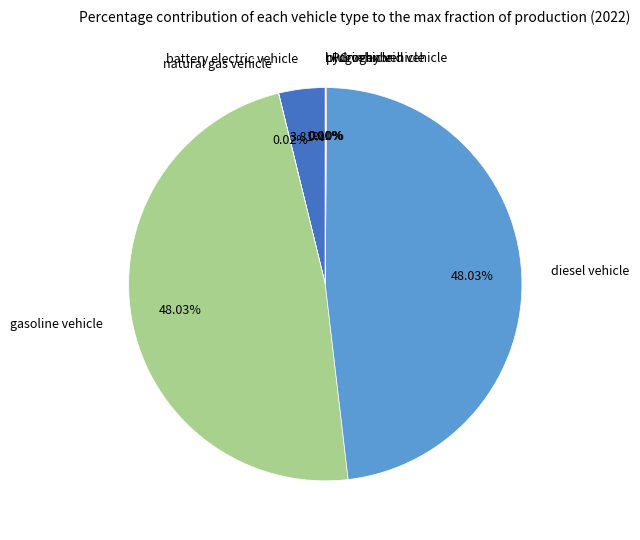

Which has a higher value, gasoline vehicle or battery electric vehicle?

gasoline vehicle